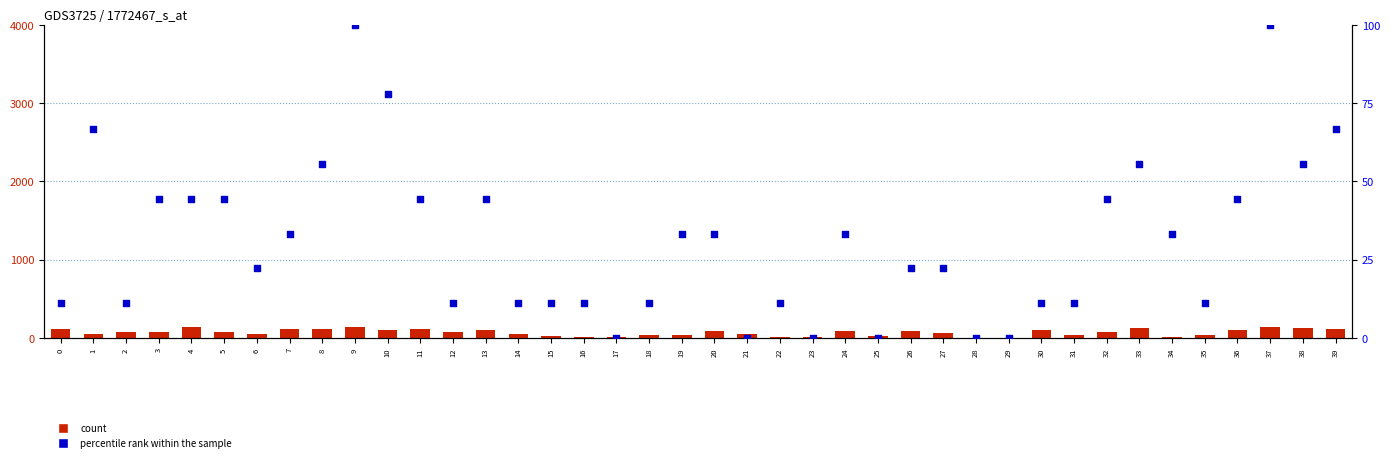

At how many categories does at least one series exceed 126?

5